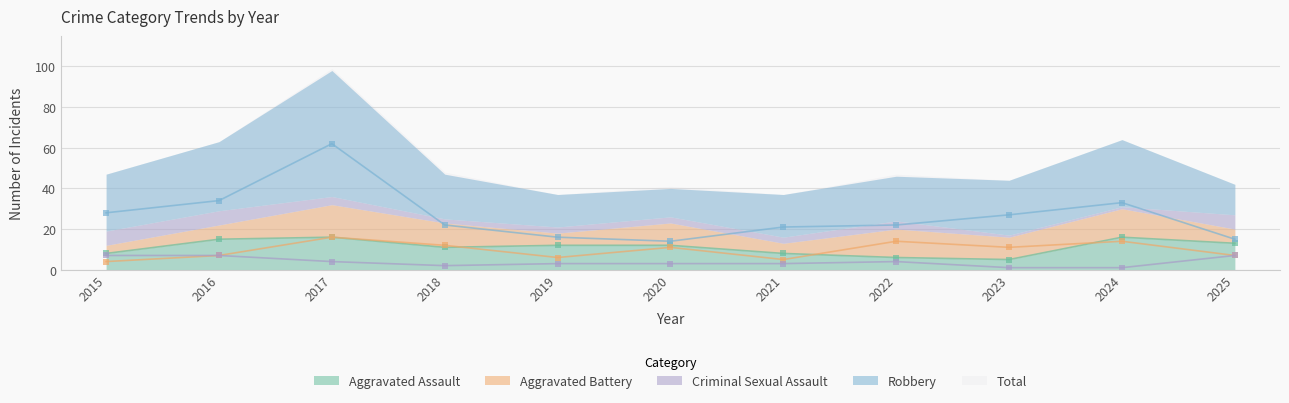

How many interior local peaks does the Criminal Sexual Assault series have?

1